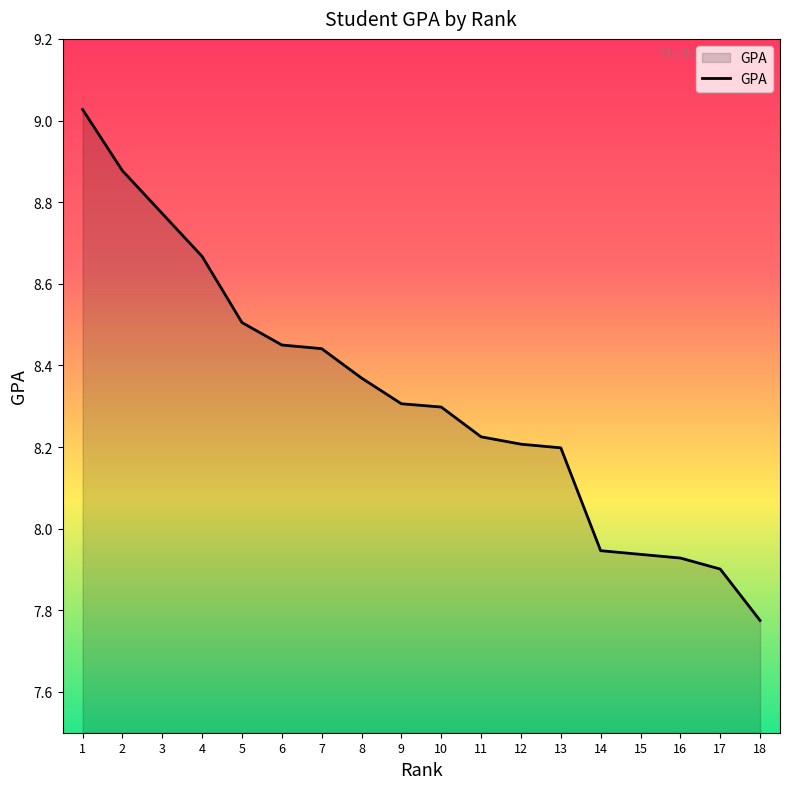

Where does the data first go above 8?

1